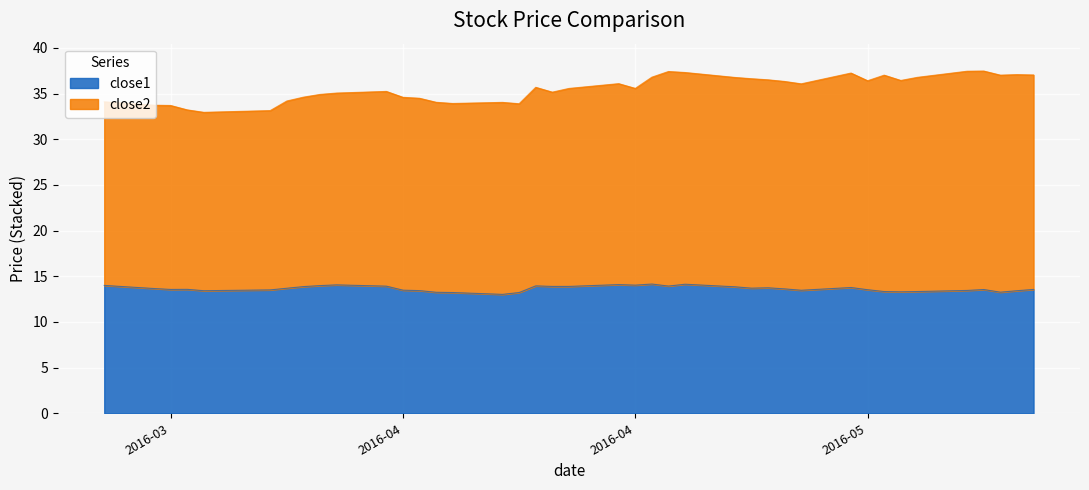

What is the minimum value shown in the chart?

13.0